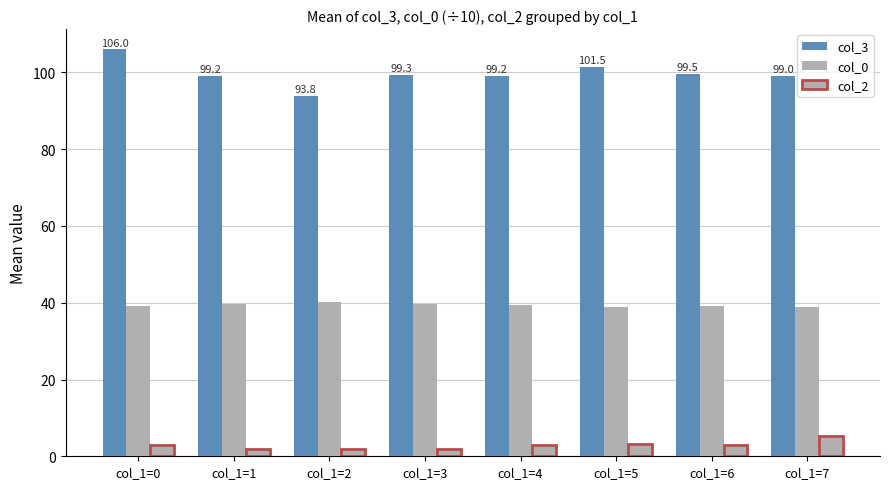

What is the total value across all series at col_1=4?

141.6